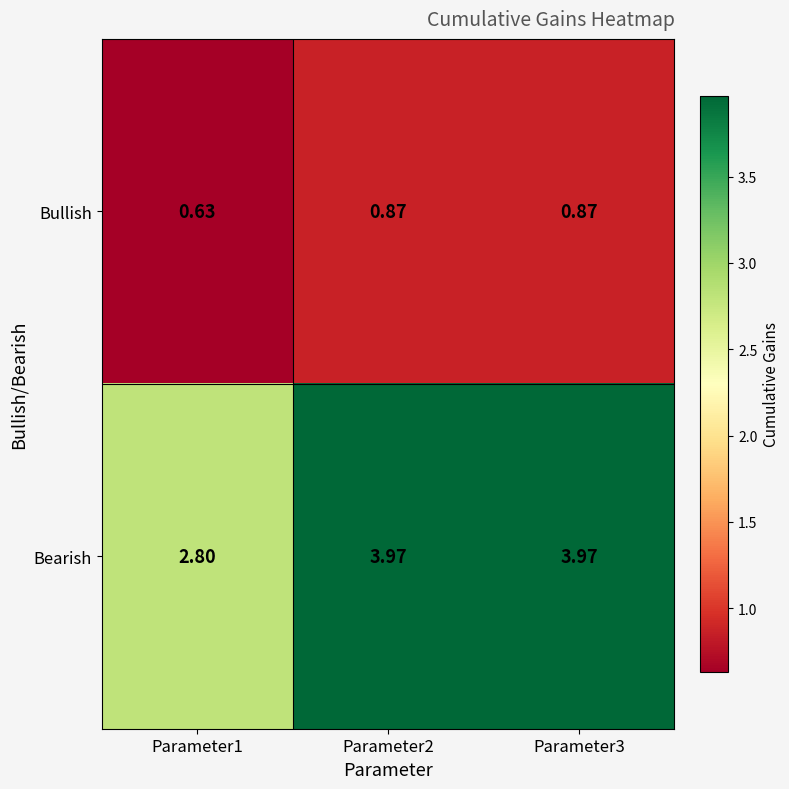

Which series has the largest total across all categories?

Bearish